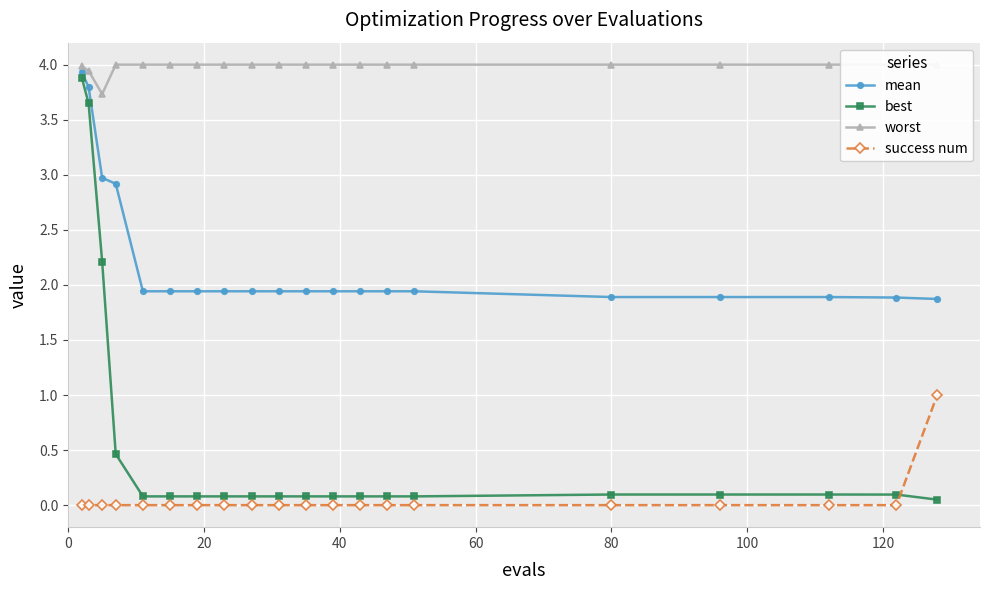

True or false: mean and success num intersect in this chart.

False